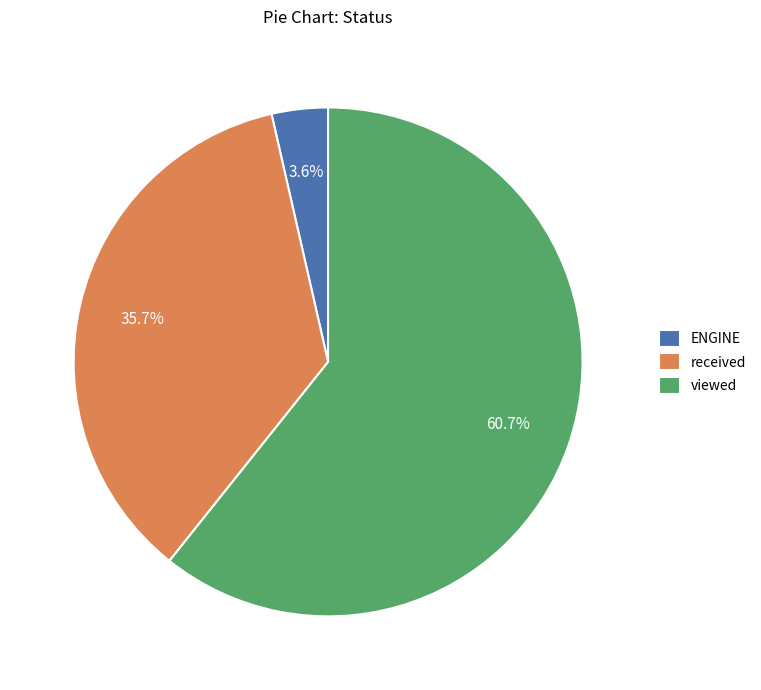

What percentage is the received slice, to the nearest percent?

36%